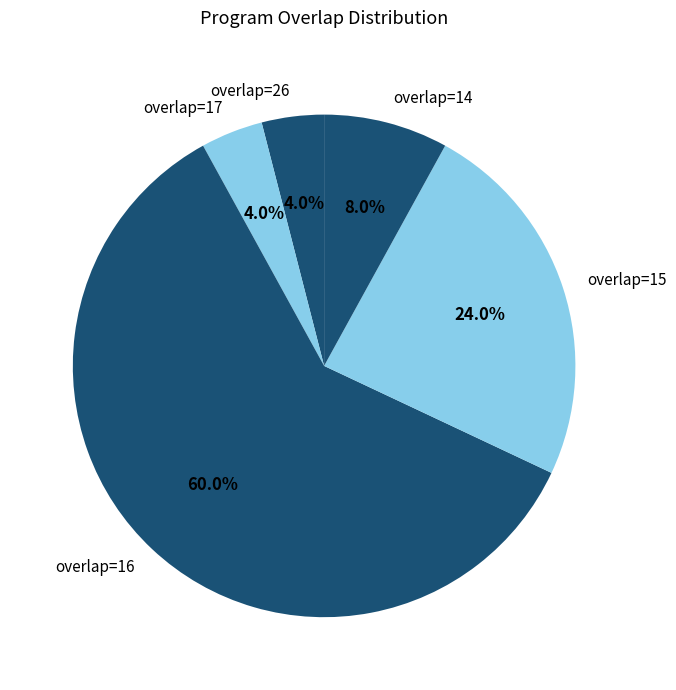

How many segments does this pie chart have?

5